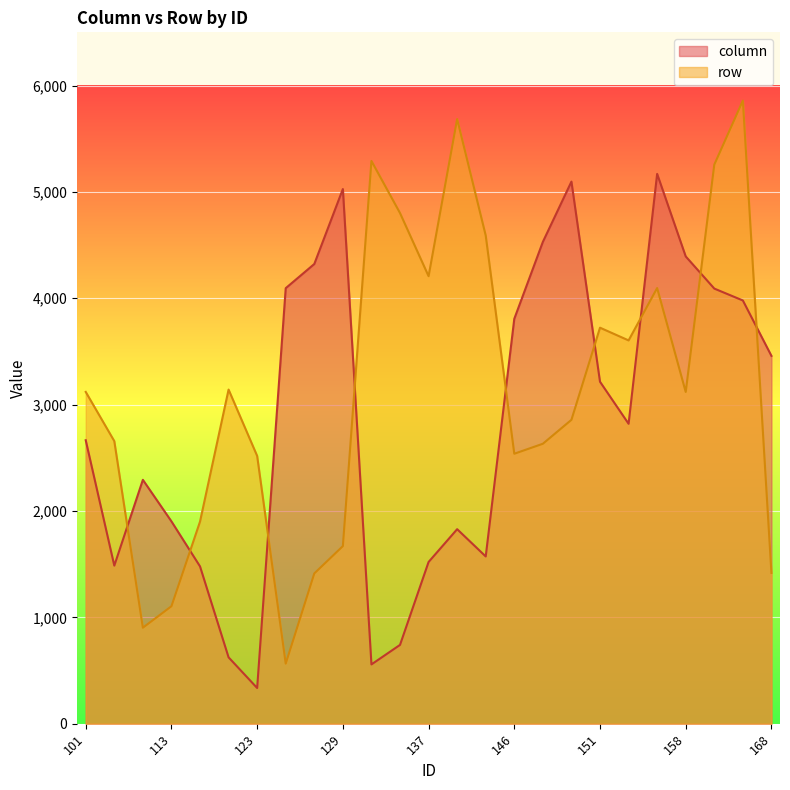

List the series in order of their overall mean, highest first.

row, column